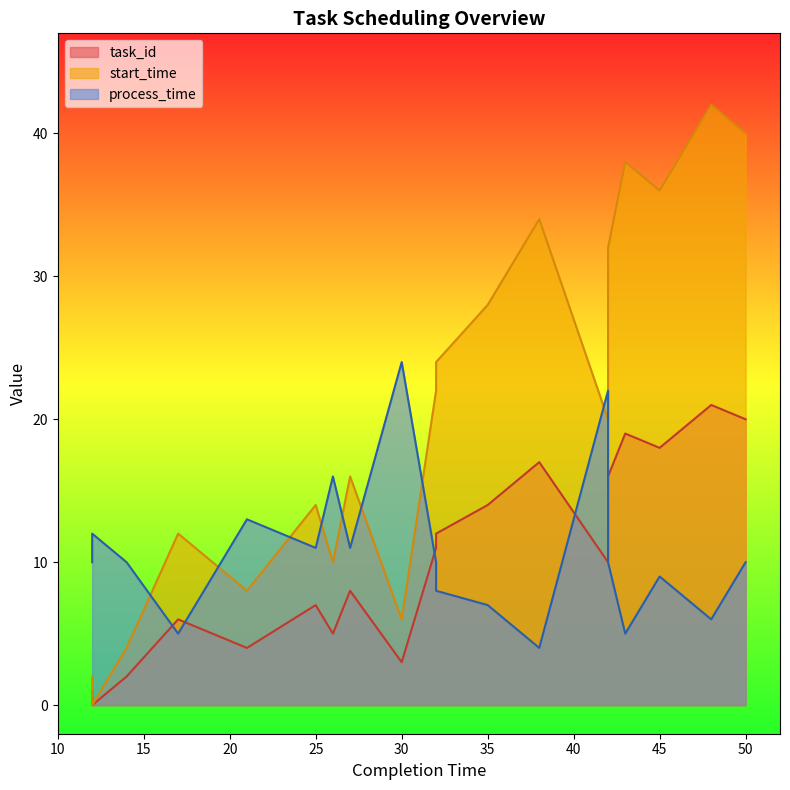

Which series has the largest total across all categories?

start_time